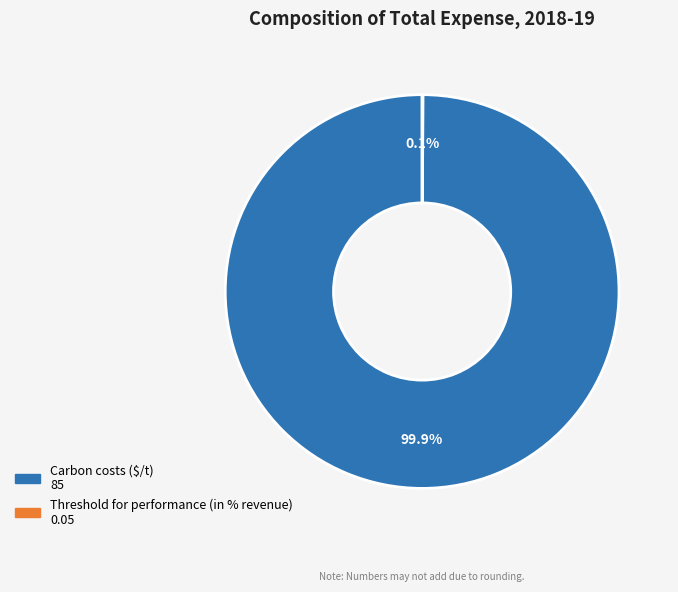

How much of the chart is everything except Carbon costs ($/t)?

0.1%